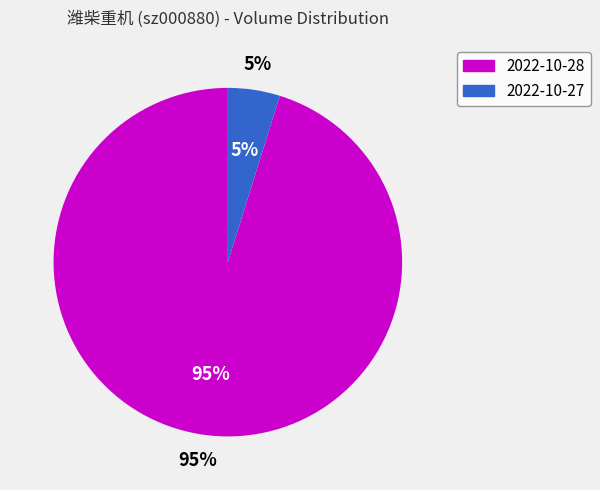

Which has a higher value, 2022-10-27 or 2022-10-28?

2022-10-28